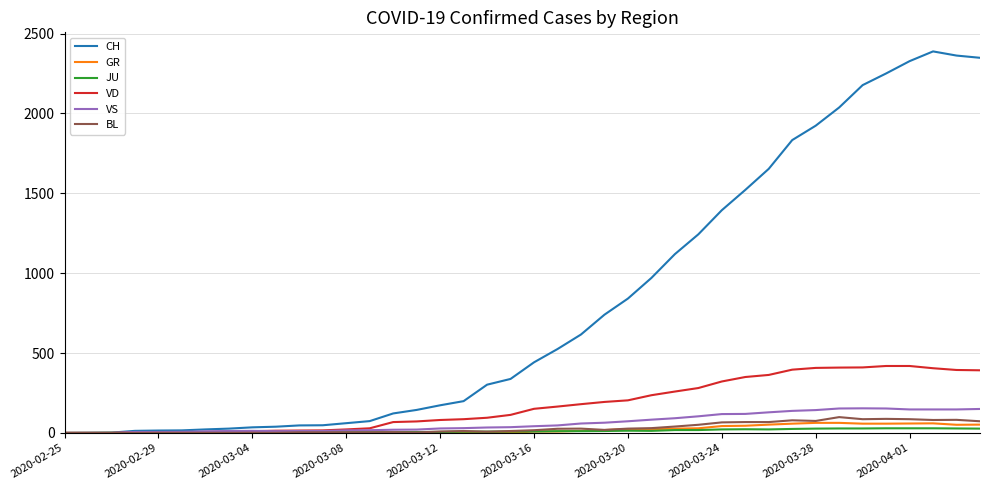

What is the greatest value displayed?

2388